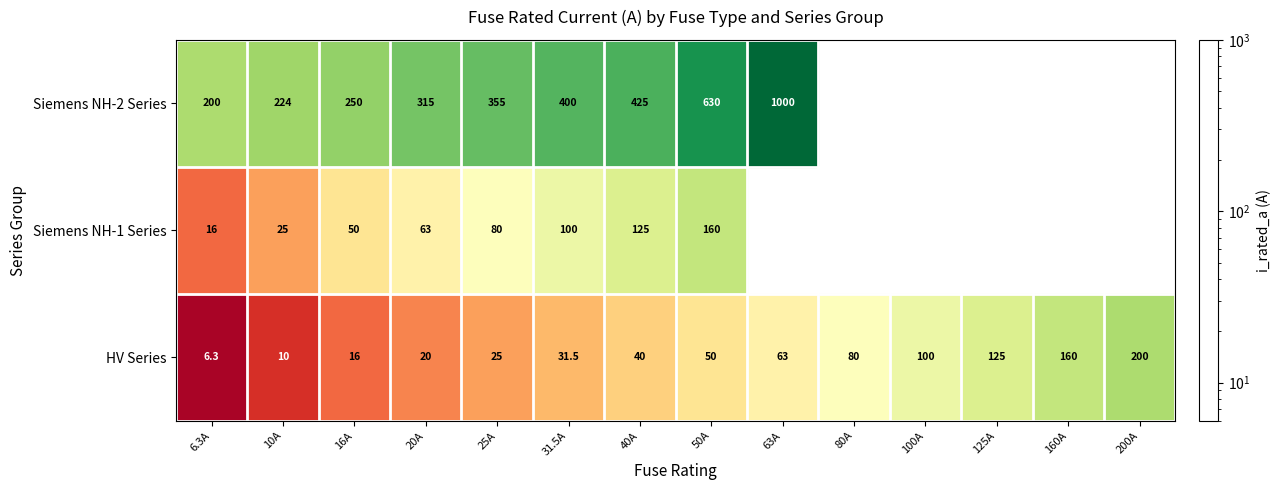

Which label corresponds to the largest value in the chart?

63A